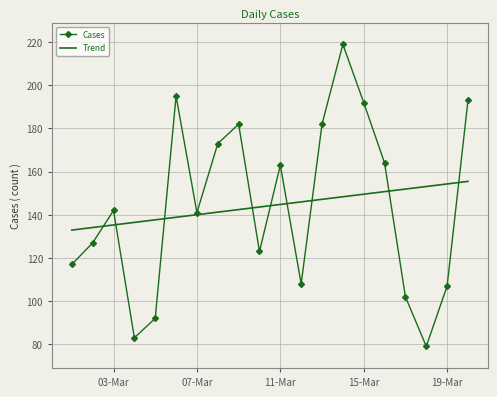

What is the maximum value shown in the chart?

219.0